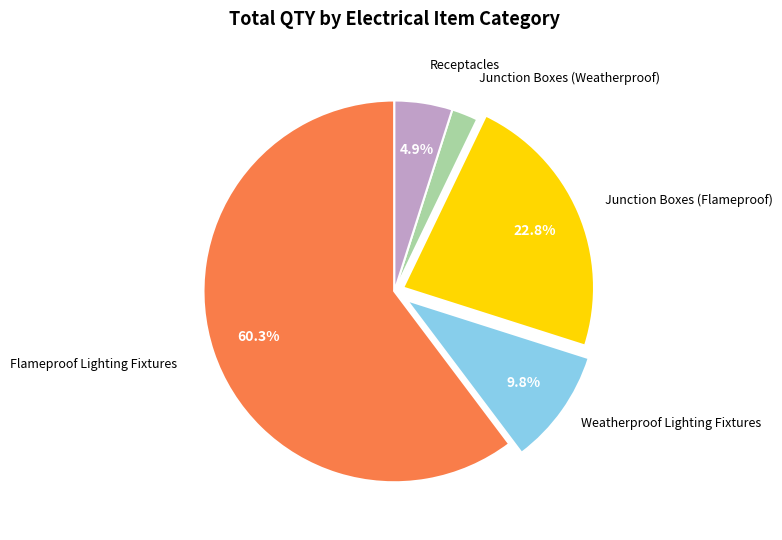

How many segments does this pie chart have?

5